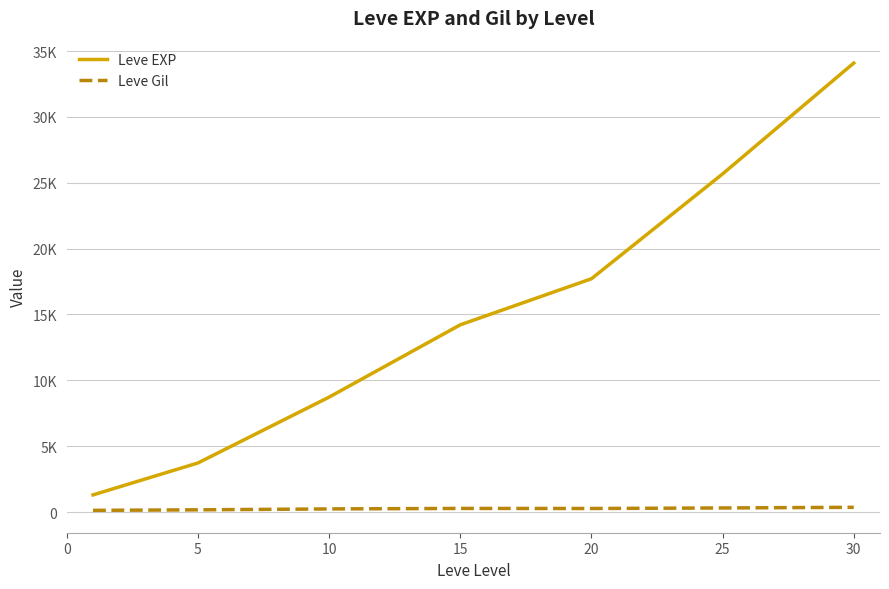

What are all the series names shown in the legend?

Leve EXP, Leve Gil